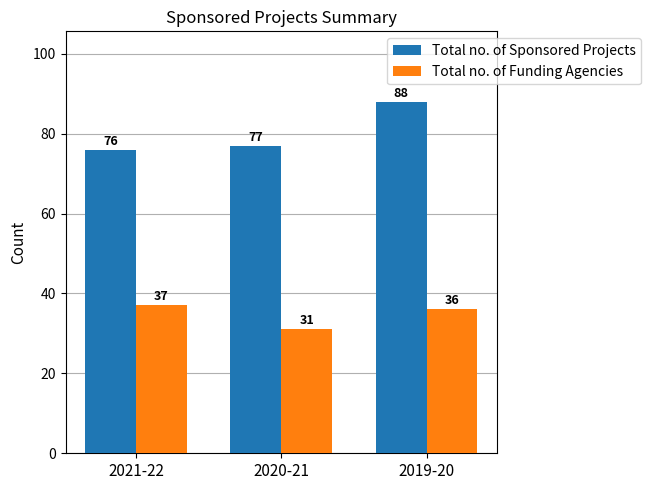

What is the smallest value displayed?

31